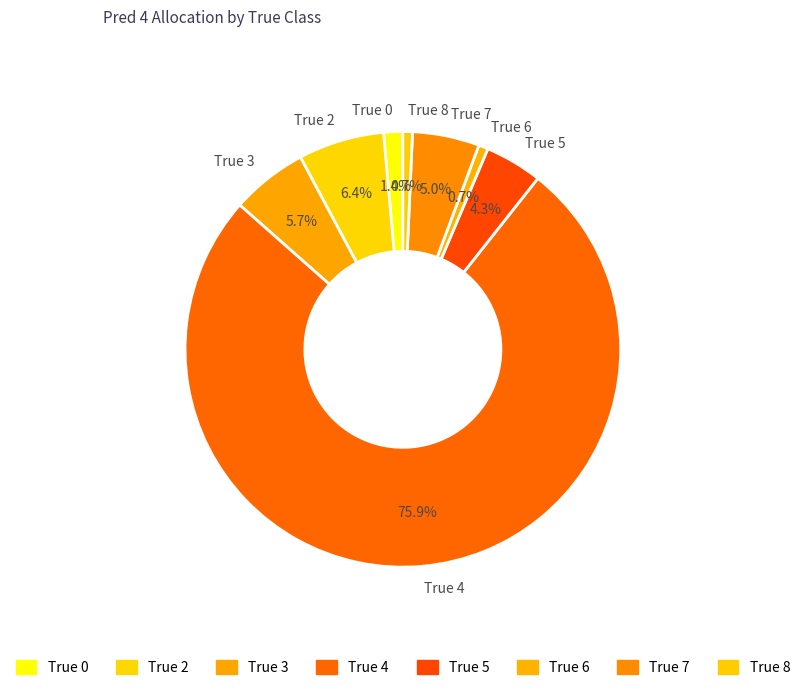

Is it true that True 2 is 1% of the pie?

False